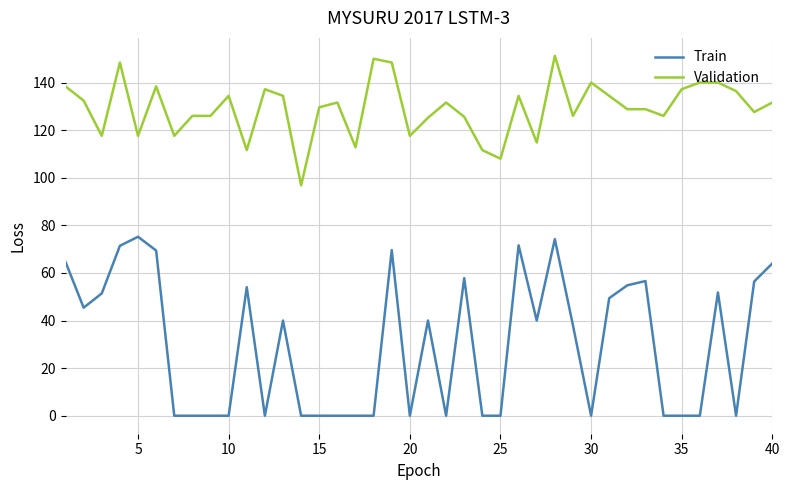

Which series has the widest spread of values?

Train